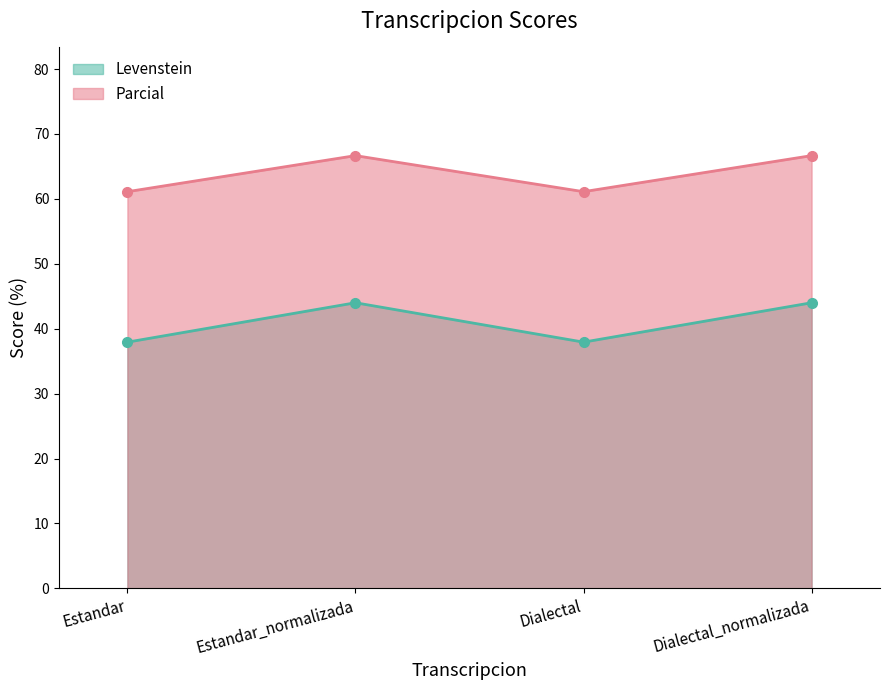

Between Estandar_normalizada and Dialectal, which series saw the biggest shift?

Levenstein